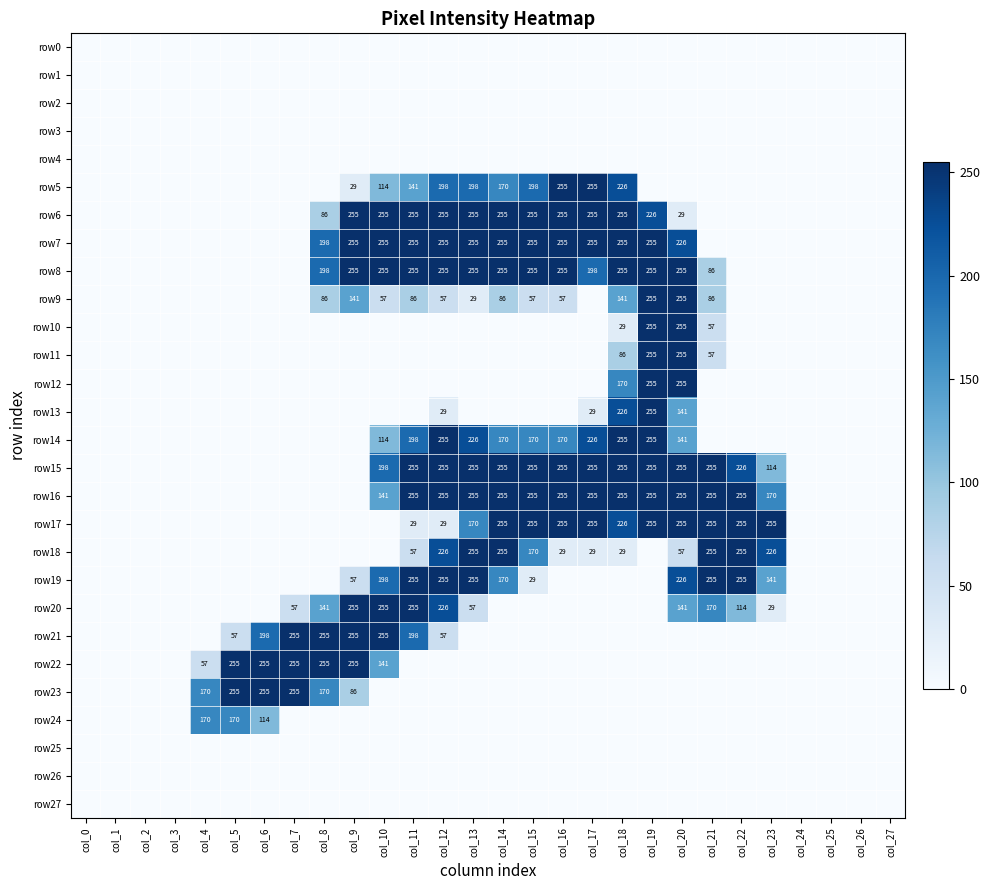

Between col_22 and col_23, which is larger?

col_22